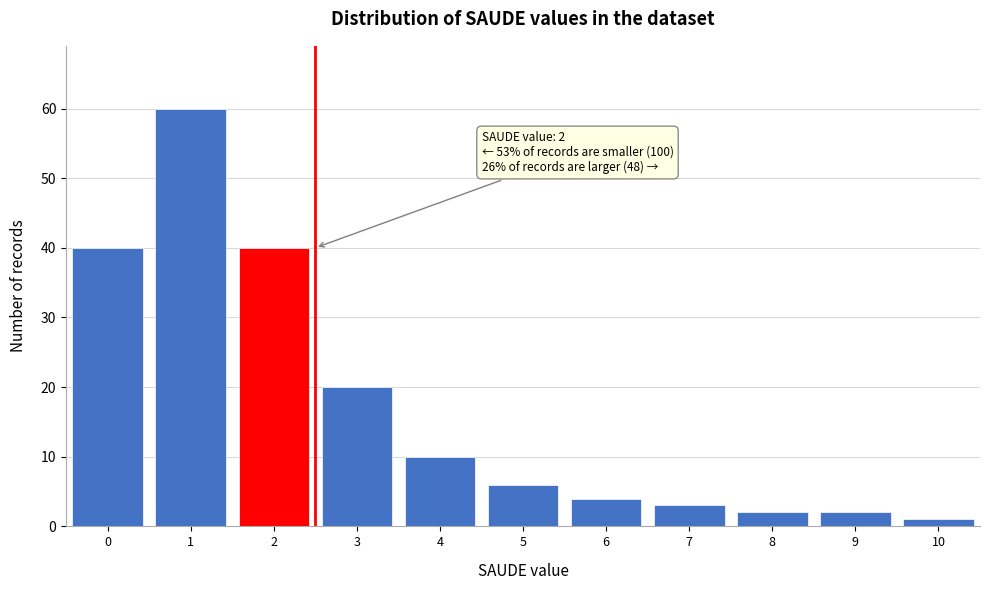

Reading left to right, what are all the values shown in this chart?

40	60	40	20	10	6	4	3	2	2	1